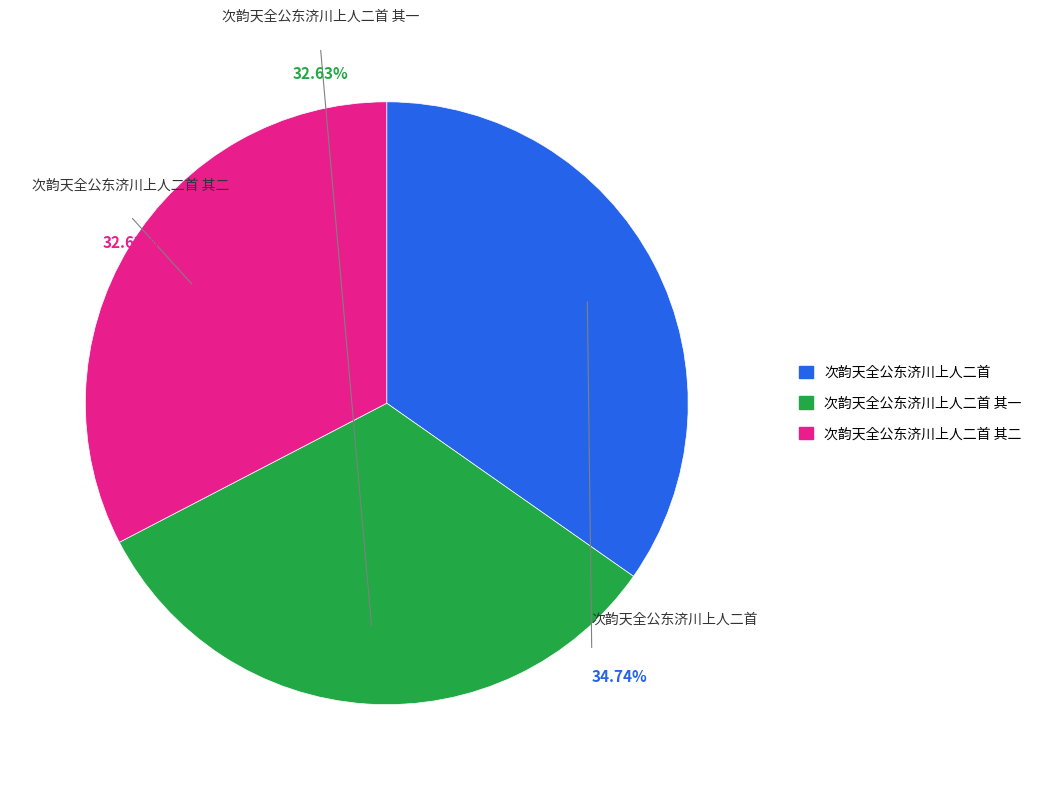

Between 次韵天全公东济川上人二首 其一 and 次韵天全公东济川上人二首 其二, which is larger?

次韵天全公东济川上人二首 其二